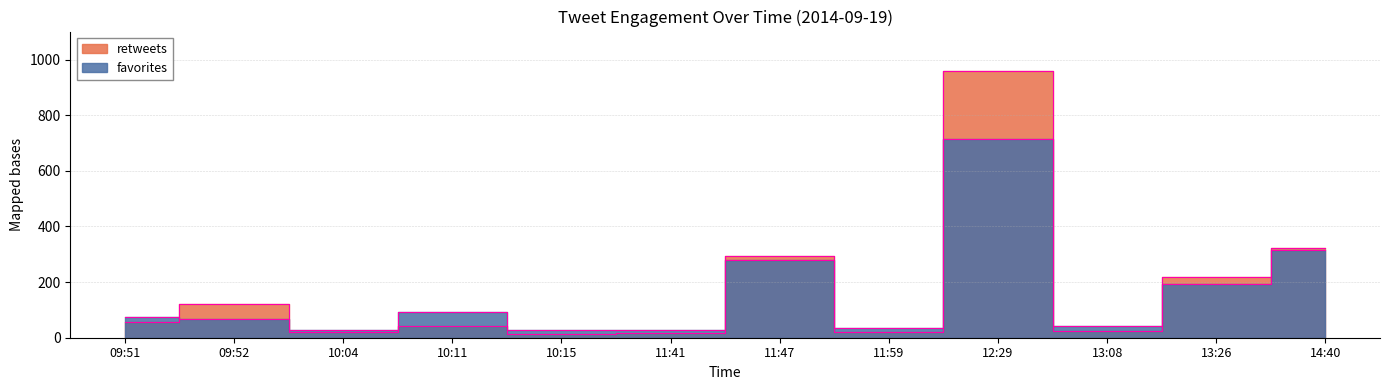

What is the spread (max minus min) of values at 14:40?

7